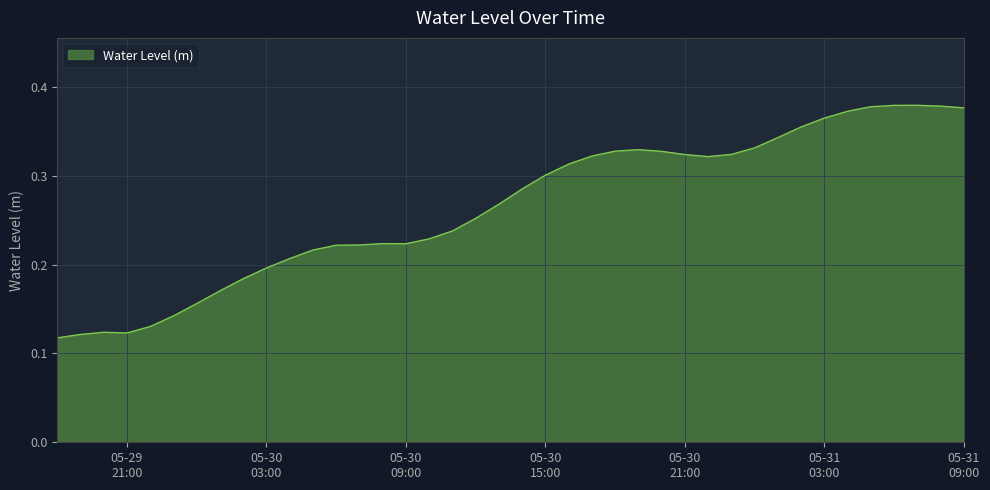

Where is the data nearest to the value 0?

2025-05-29 18:00:00